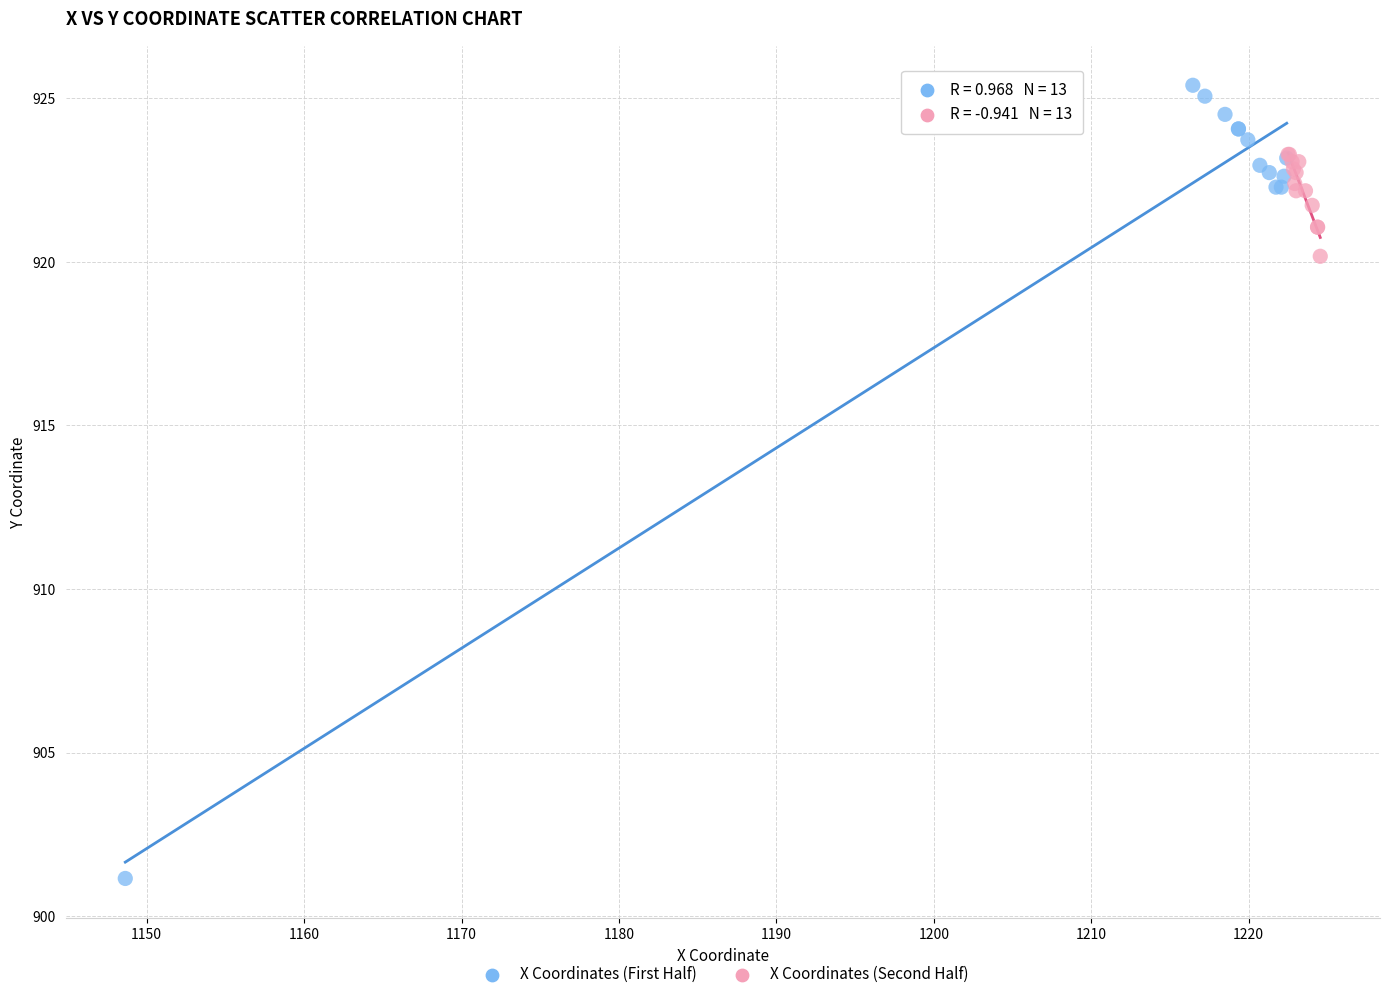

Which series reaches the minimum Y coordinate?

X Coordinates (First Half)